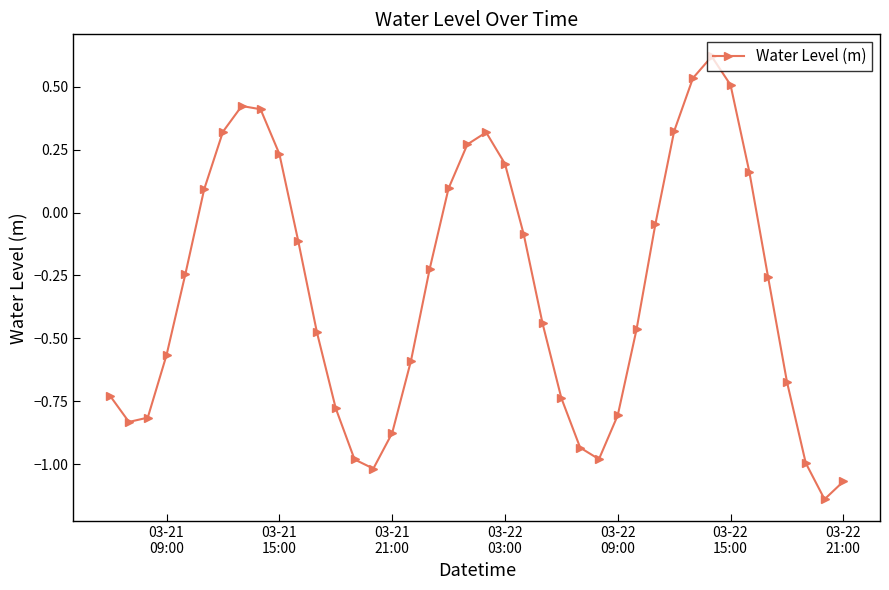

What is the value of the 23rd point from the left?

-0.1